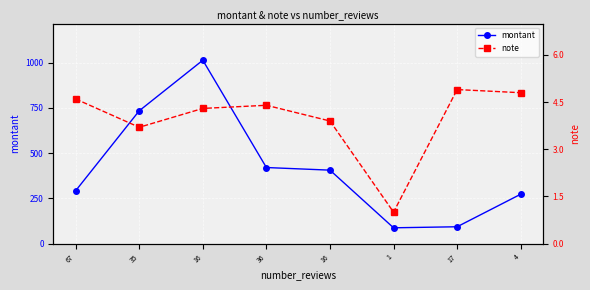

The value of montant at 16 is 405.6. True or false?

True